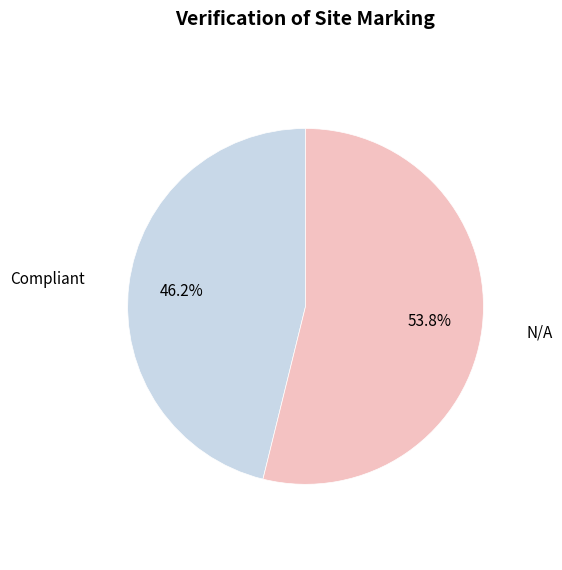

Does any single category account for the majority?

Yes